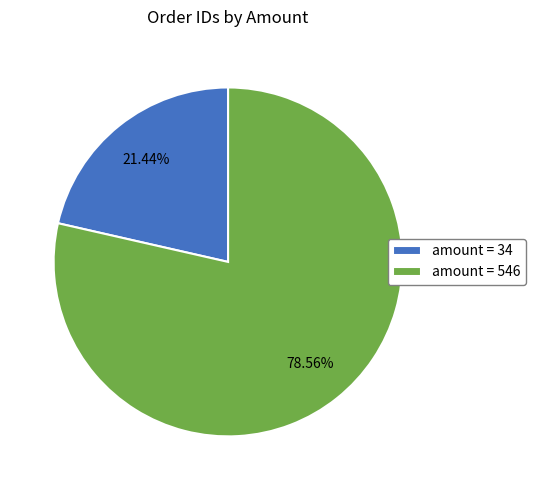

Rank the categories by value from lowest to highest.

amount = 34, amount = 546